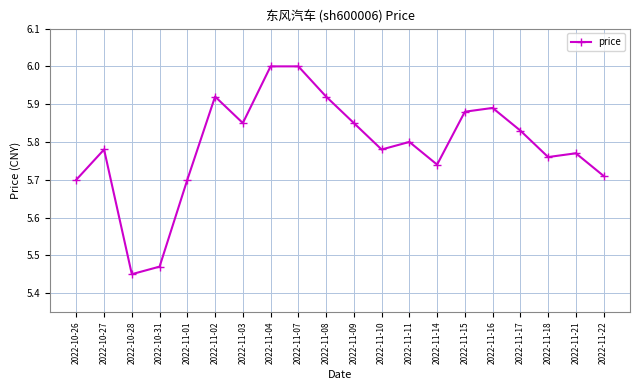

Does the chart have visible grid lines?

Yes